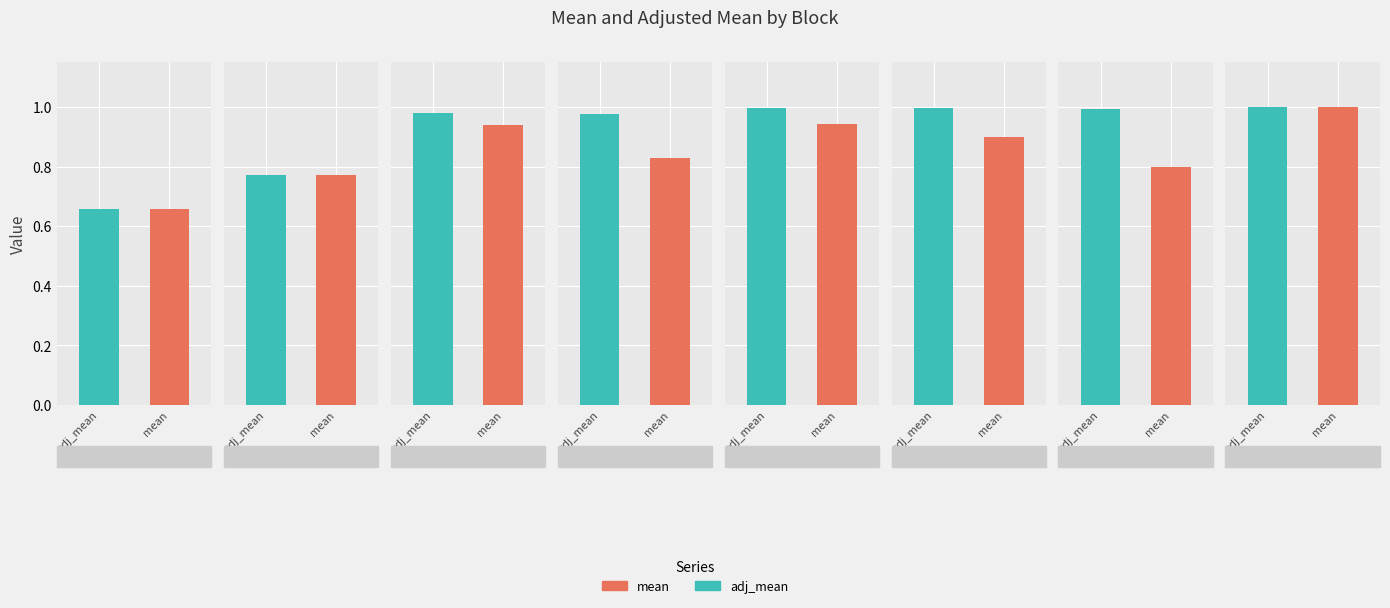

List the series in order of their overall mean, highest first.

adj_mean, mean